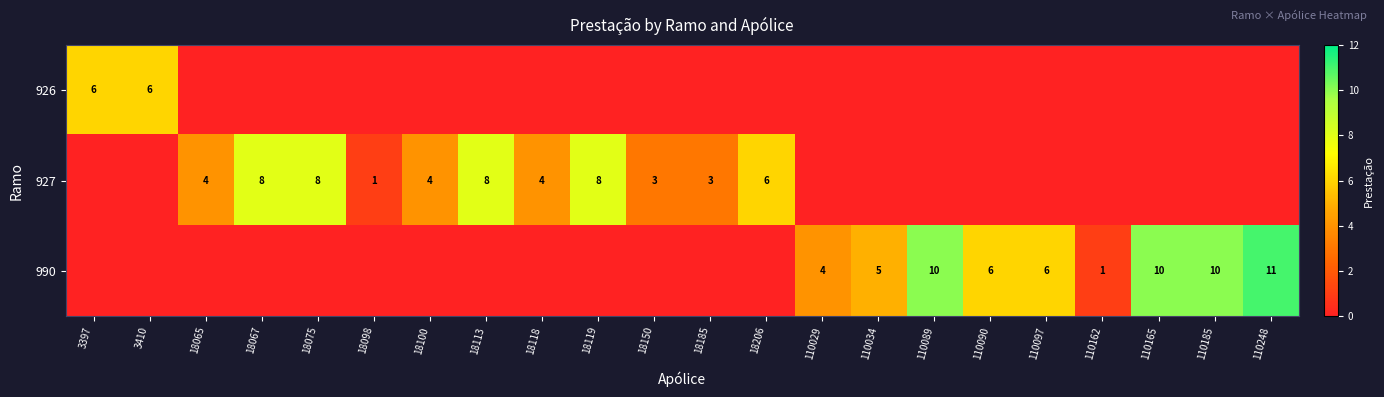

The 926 series shows 6 at 3397. True or false?

True